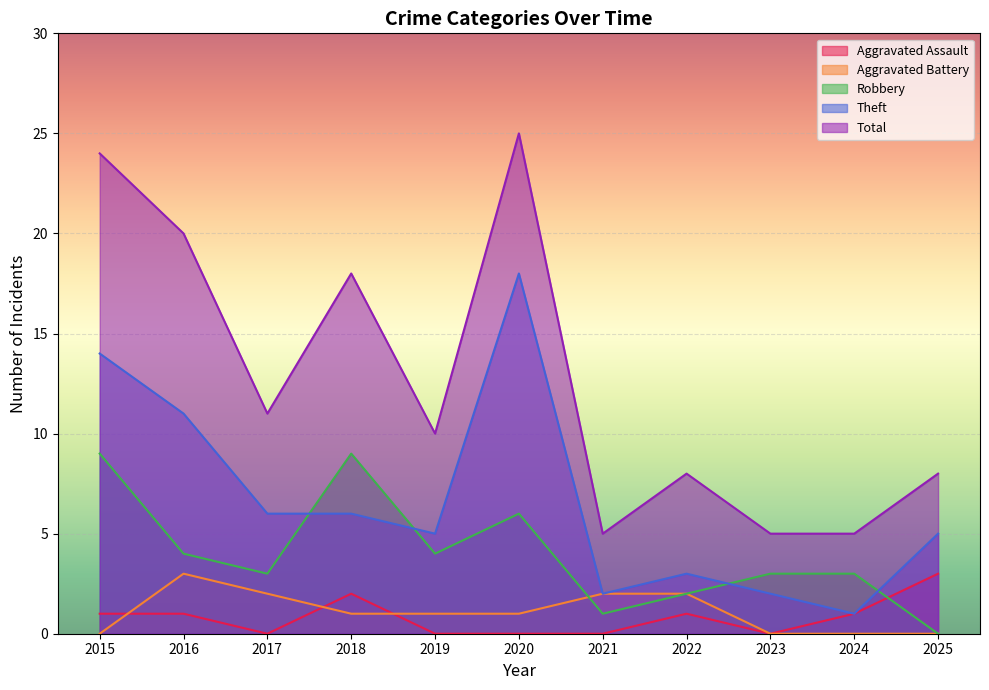

Does the chart display data point markers on the line(s)?

No